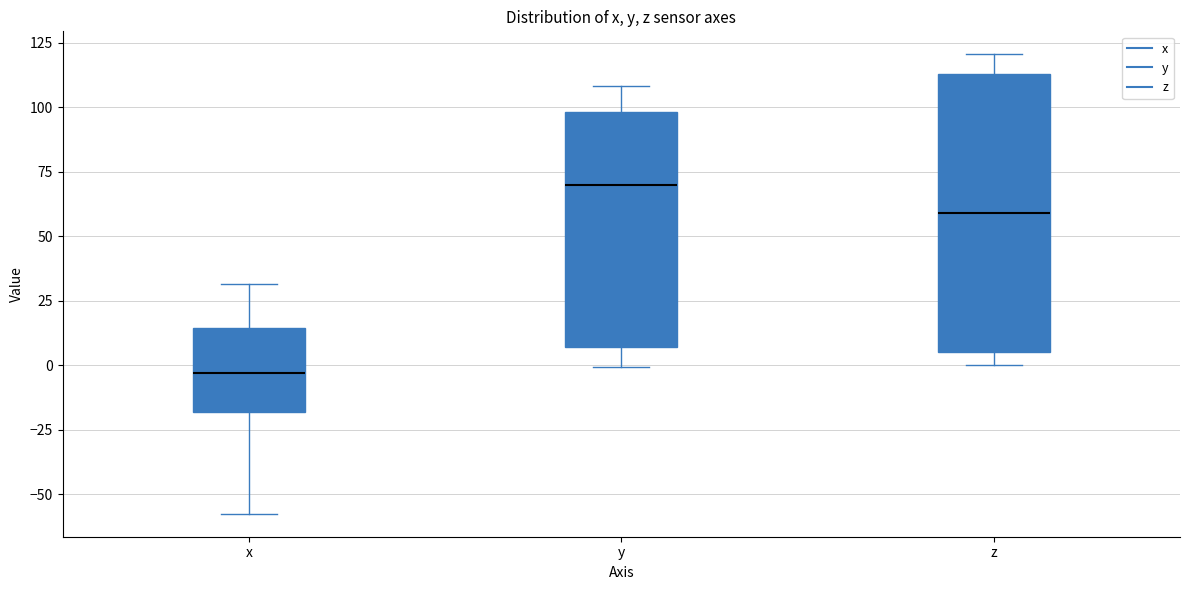

Comparing the boxes themselves (not the whiskers), which one is the tallest?

z